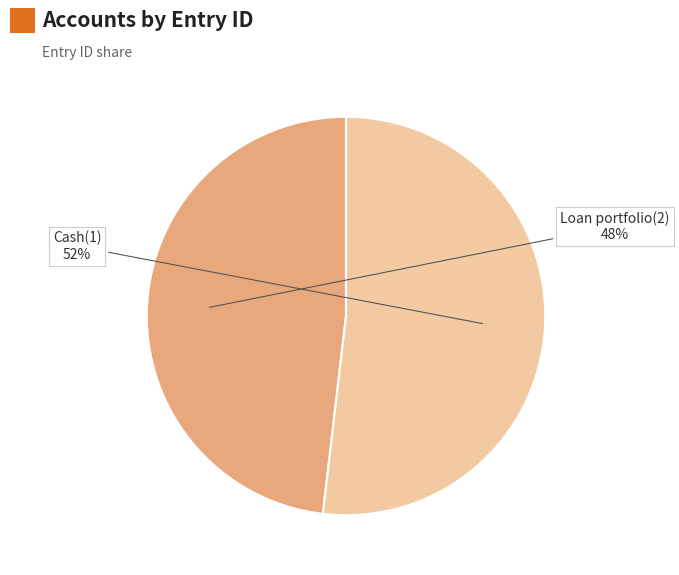

How many segments does this pie chart have?

2